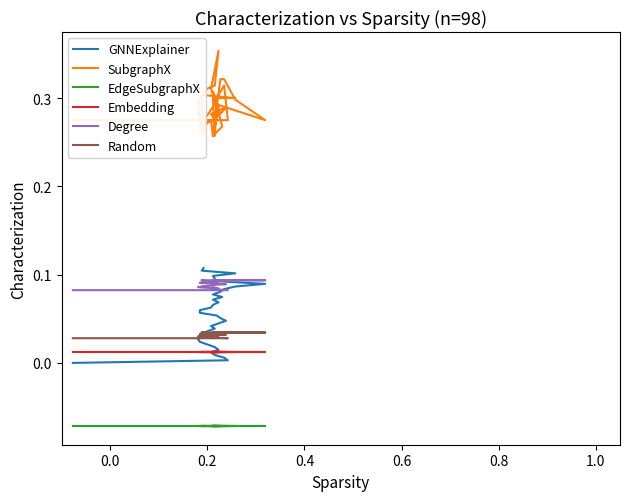

How many intersections are there between Embedding and GNNExplainer?

1